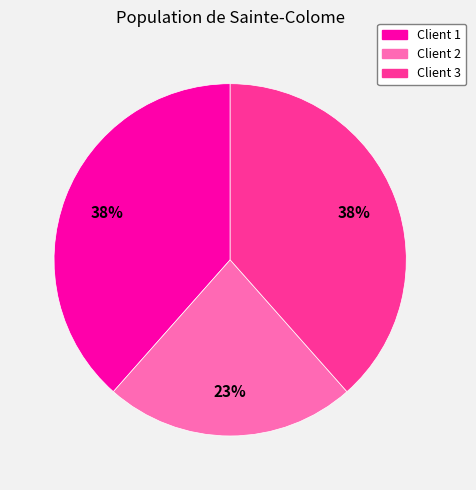

Is there a majority slice in this chart?

No